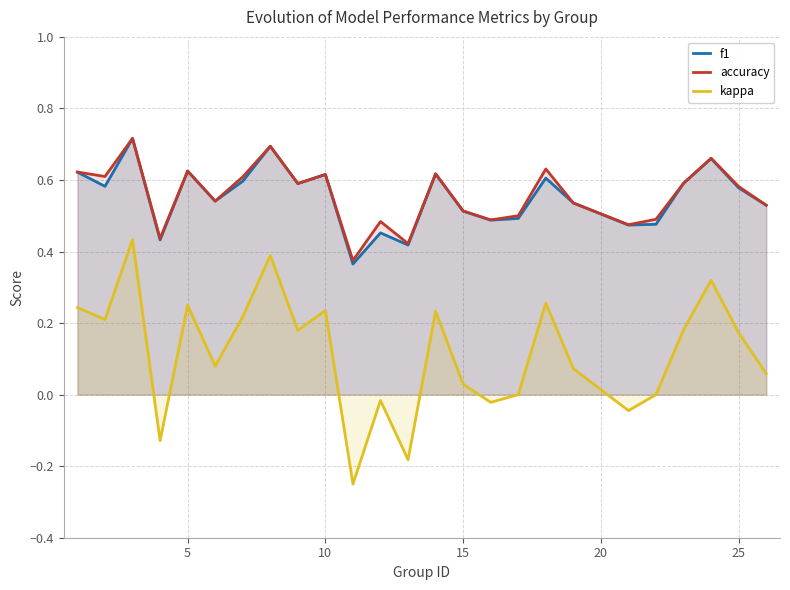

Does the chart have visible grid lines?

Yes